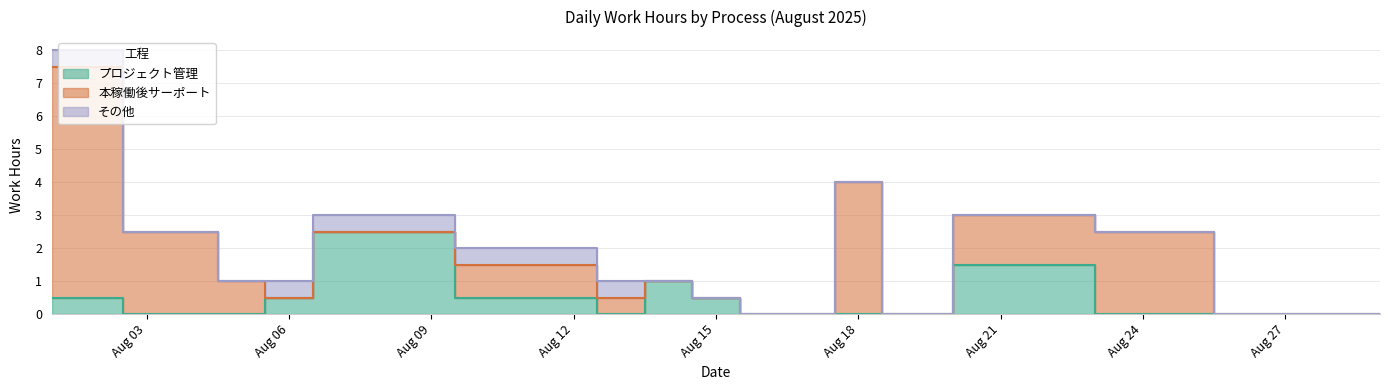

At which category is the sum across all series the highest?

2025-08-01